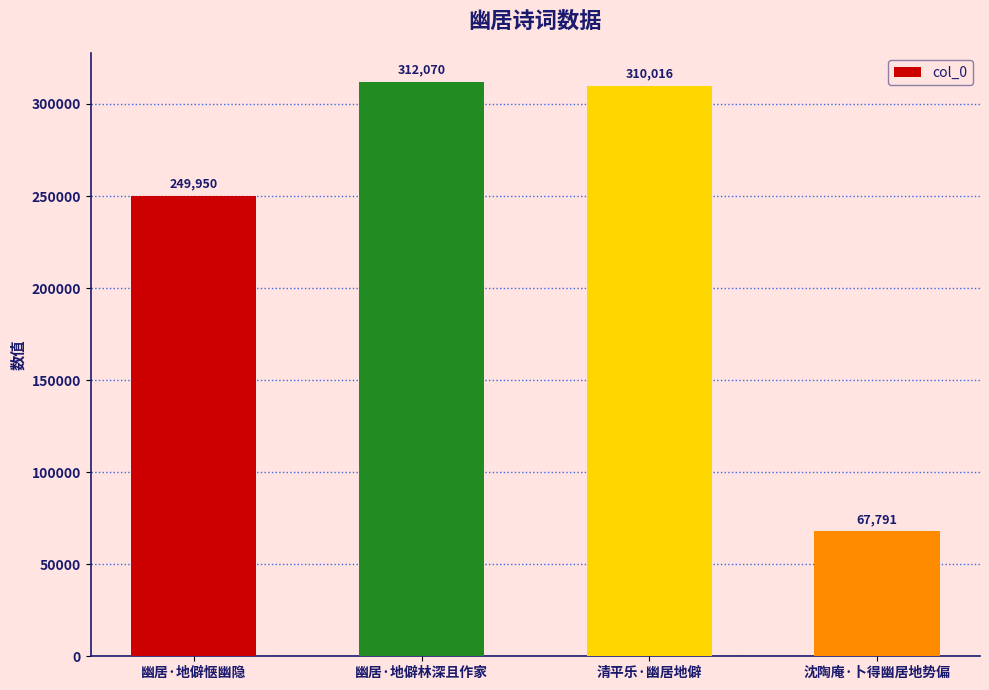

Reading right to left, what are all the values shown in this chart?

沈陶庵·卜得幽居地势偏=67791	清平乐·幽居地僻=310016	幽居·地僻林深且作家=312070	幽居·地僻惬幽隐=249950